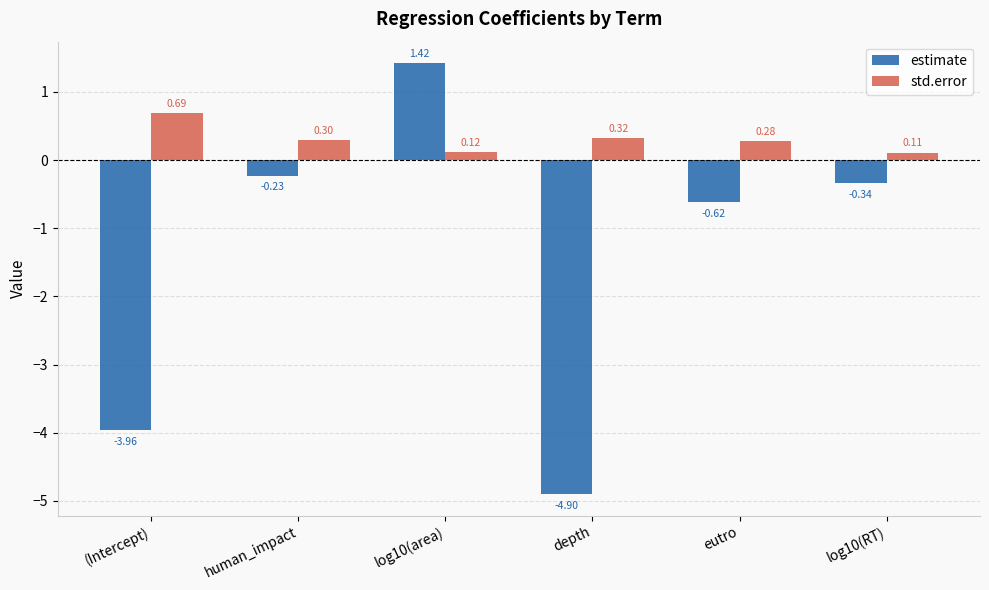

What is the average value of the estimate series?

-1.4